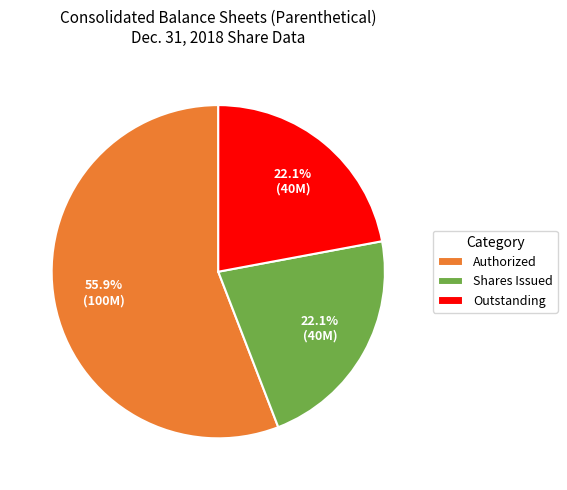

Which has a higher value, Authorized or Shares Issued?

Authorized